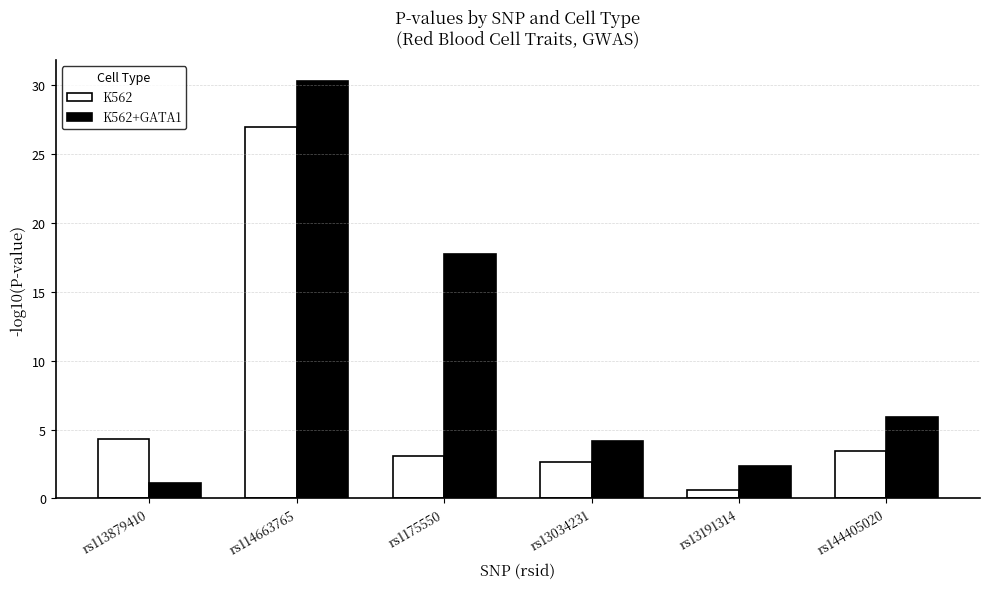

What is the label of the 3rd bar from the right?

rs13034231